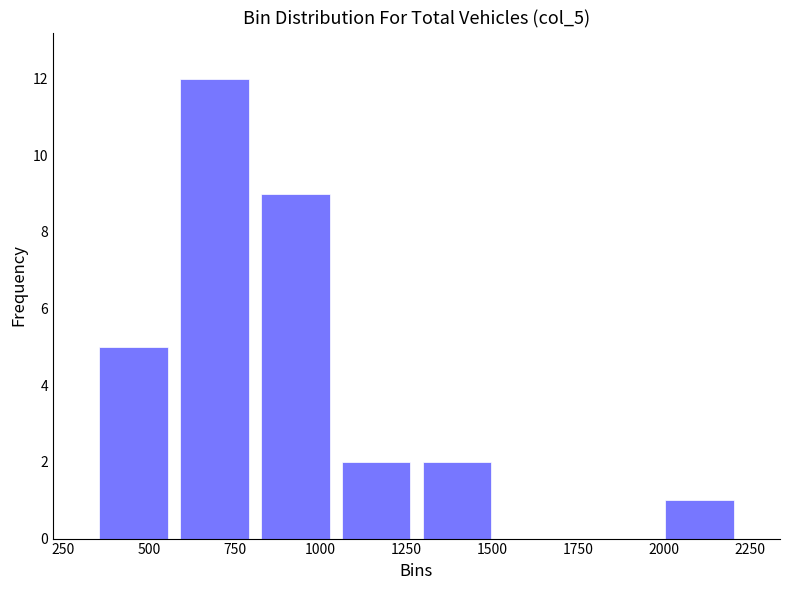

Reading left to right, transcribe this chart: for each bar, give the range it covers on the x-axis and its height. Neither the bar edges nor the heights are printed on the chart, so give them approximately, as read against the axes.

350 to 550: 5
550 to 800: 12
800 to 1050: 9
1050 to 1300: 2
1300 to 1500: 2
1500 to 1750: 0
1750 to 2000: 0
2000 to 2200: 1